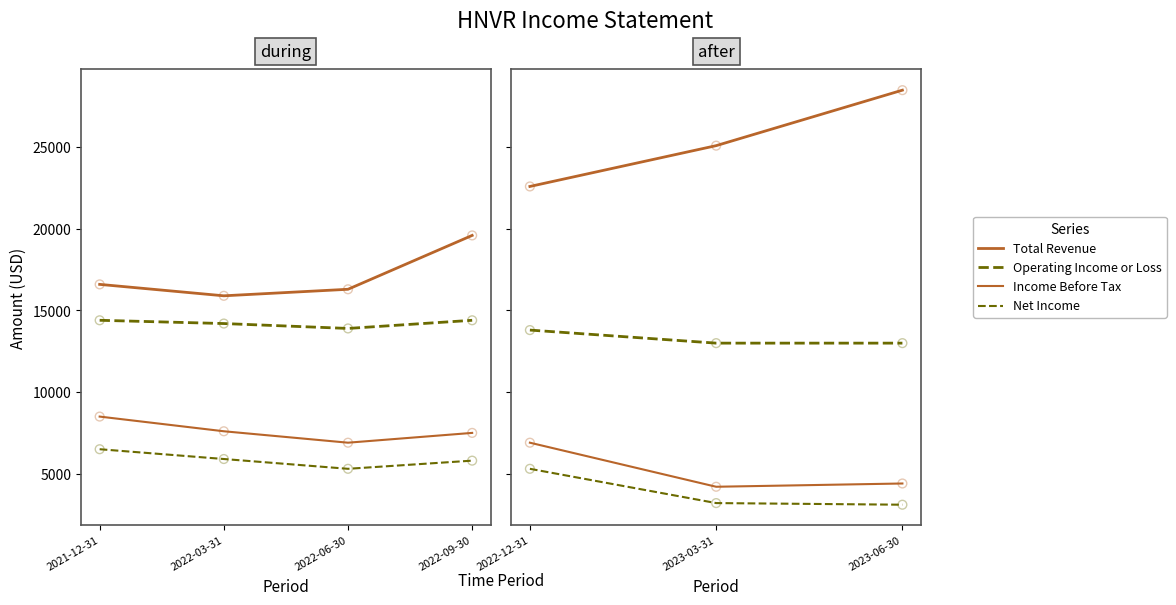

Which series contains the lowest Y value?

Net Income